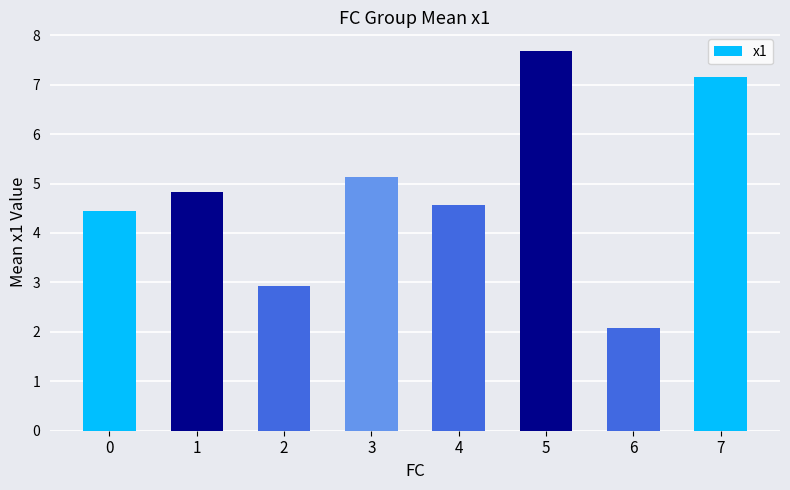

Reading left to right, list all the values displayed in this chart.

4.5	4.8	2.9	5.1	4.6	7.7	2.1	7.2